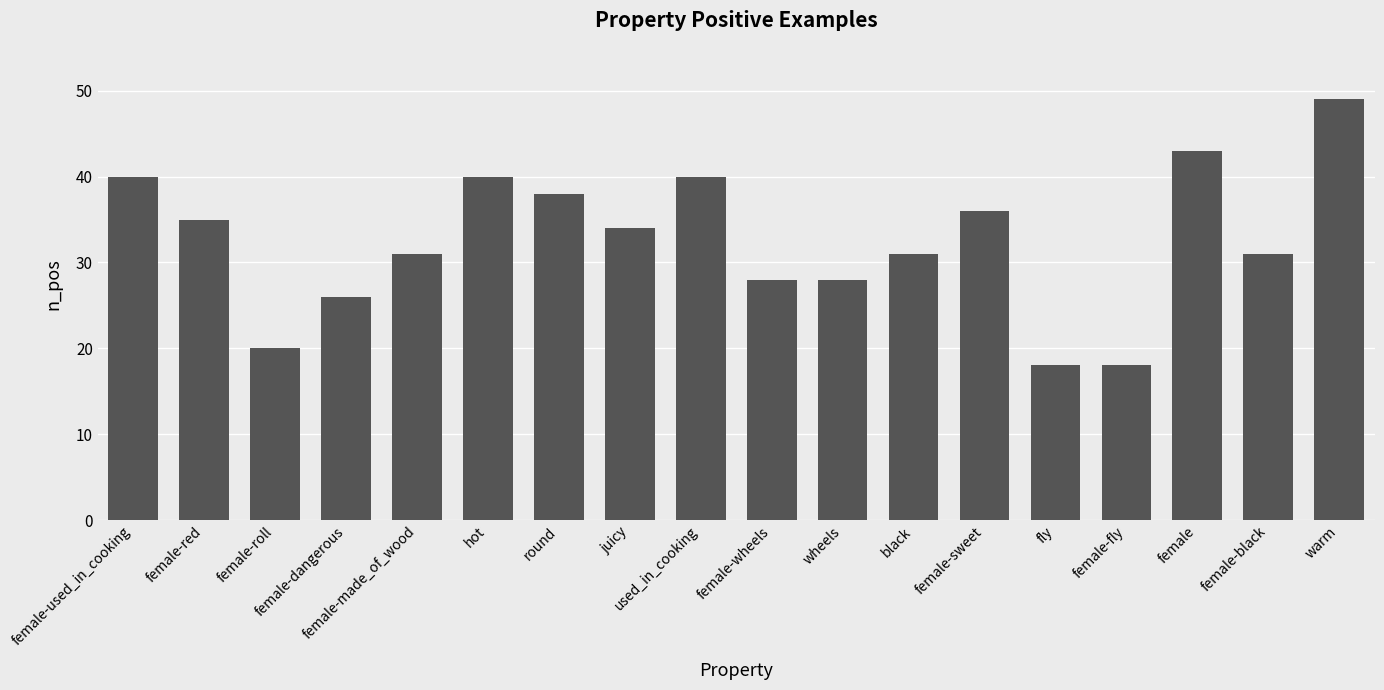

Does the chart contain any negative values?

No